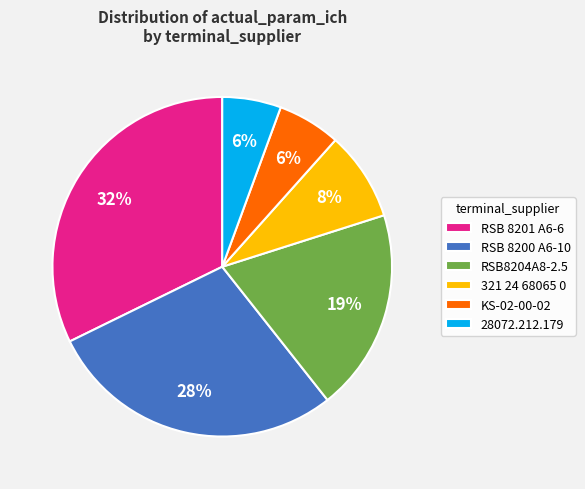

Is there any slice that represents more than half of the pie?

No